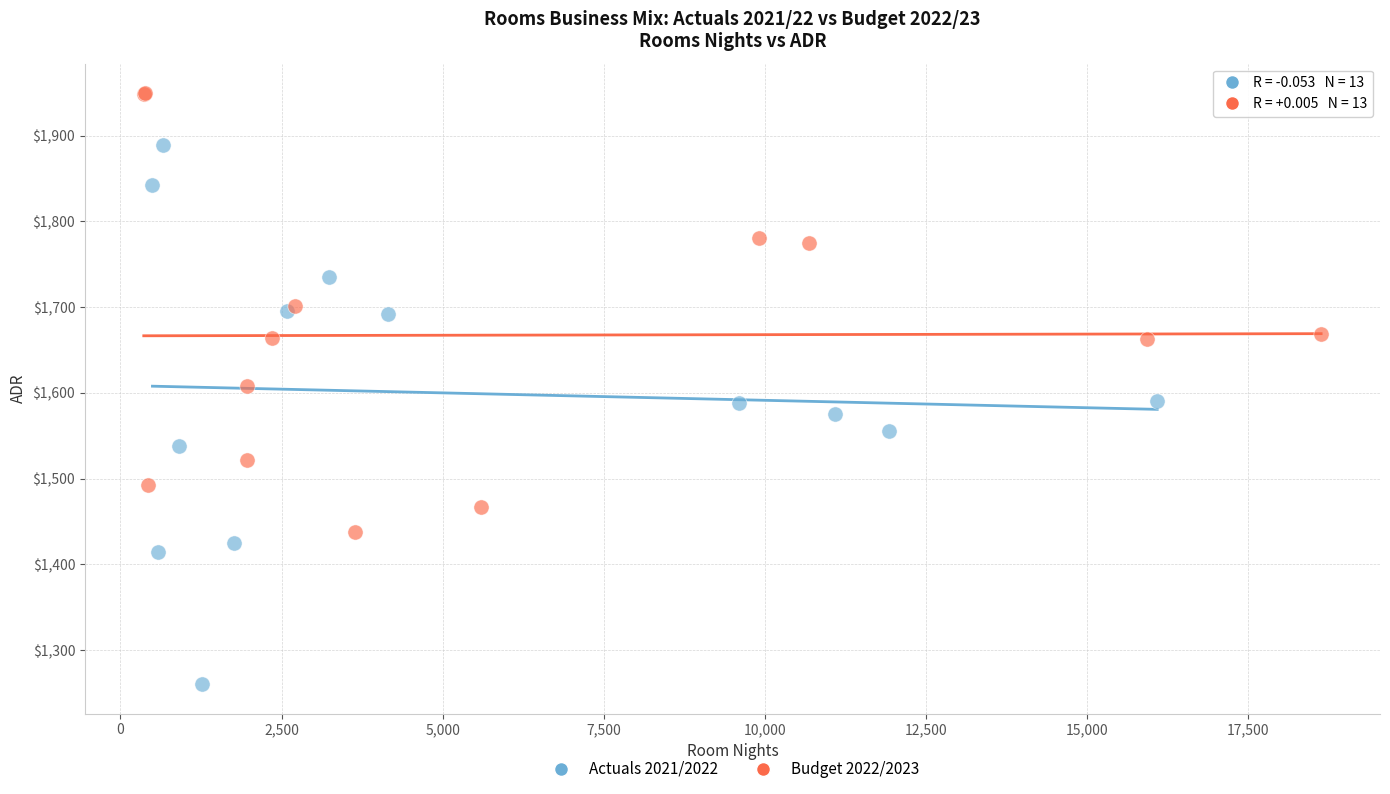

Which series contains the highest Y value?

Budget 2022/2023